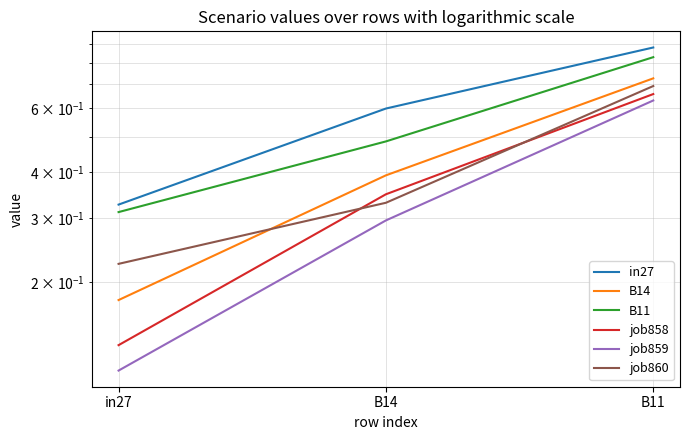

Which has a higher value, in27 or B14?

B14